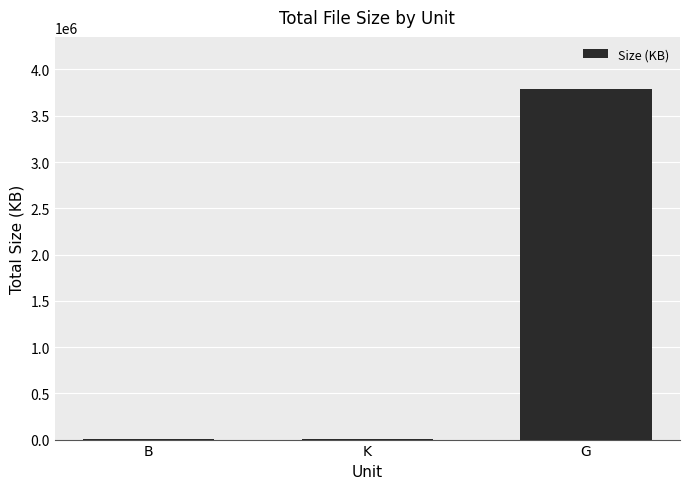

What is the approximate value at G?

3784628.2